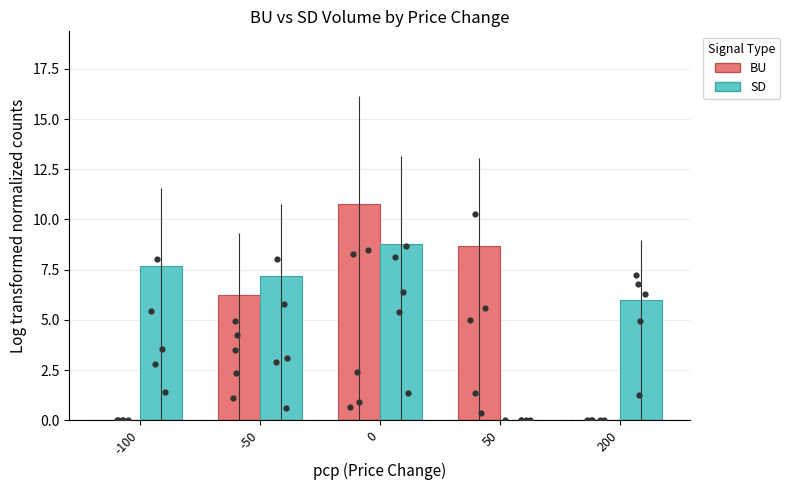

At how many categories does at least one series exceed 0?

5